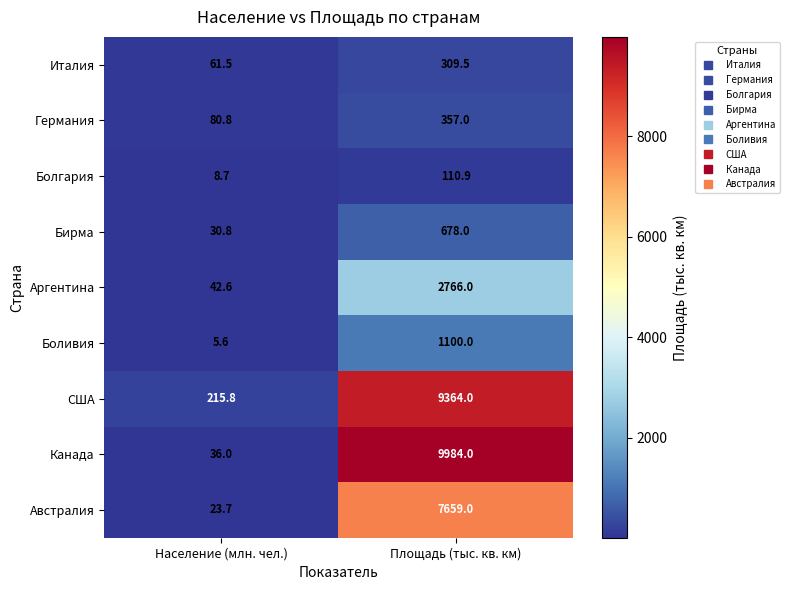

At Площадь (тыс. кв. км), list the series in order from smallest to largest.

Болгария, Италия, Германия, Бирма, Боливия, Аргентина, Австралия, США, Канада